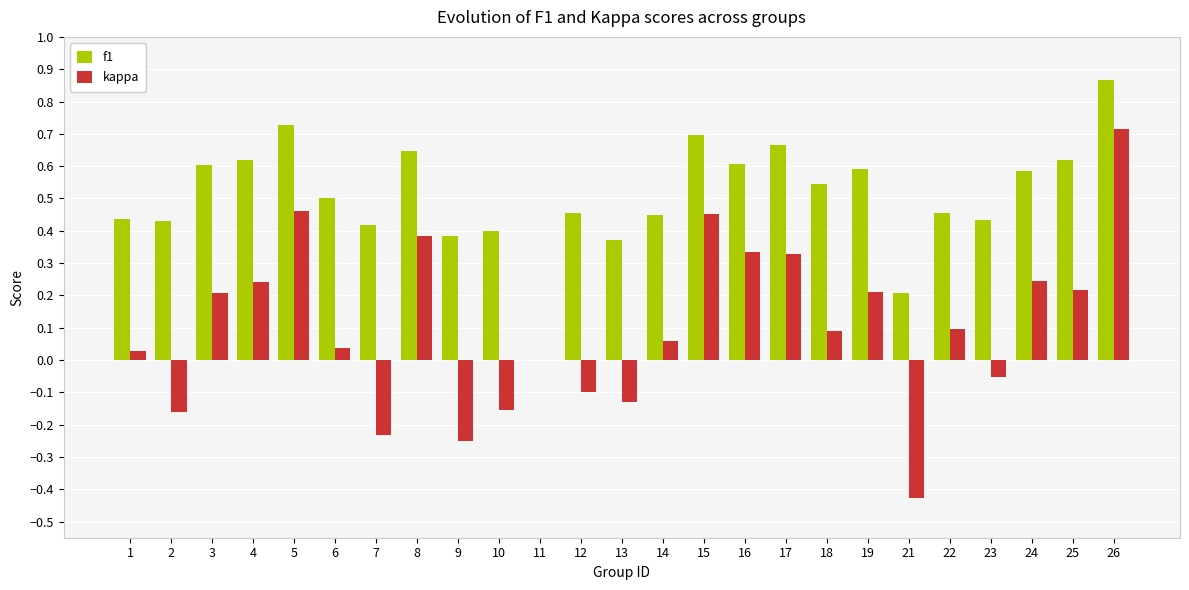

Which series changed the most between 15 and 16?

kappa